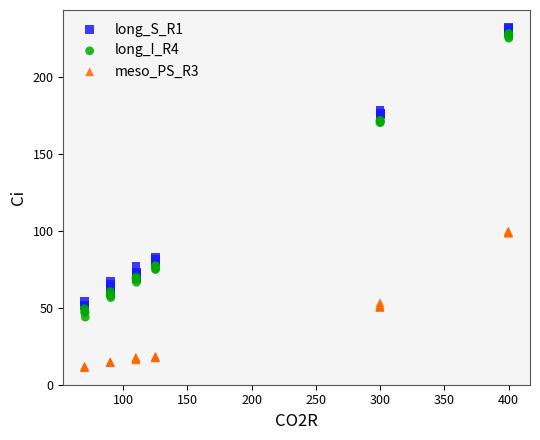

What are all the series names shown in the legend?

long_S_R1, long_I_R4, meso_PS_R3